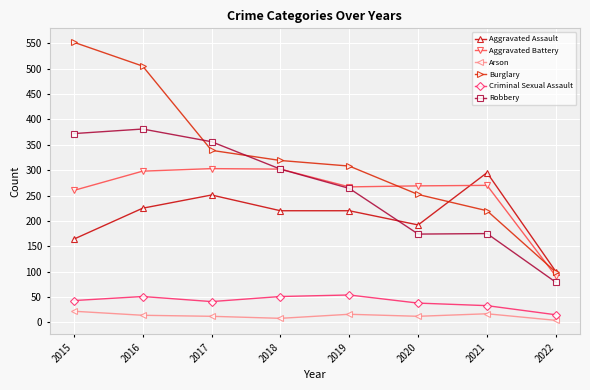

Which series changed the most between 2017 and 2018?

Robbery